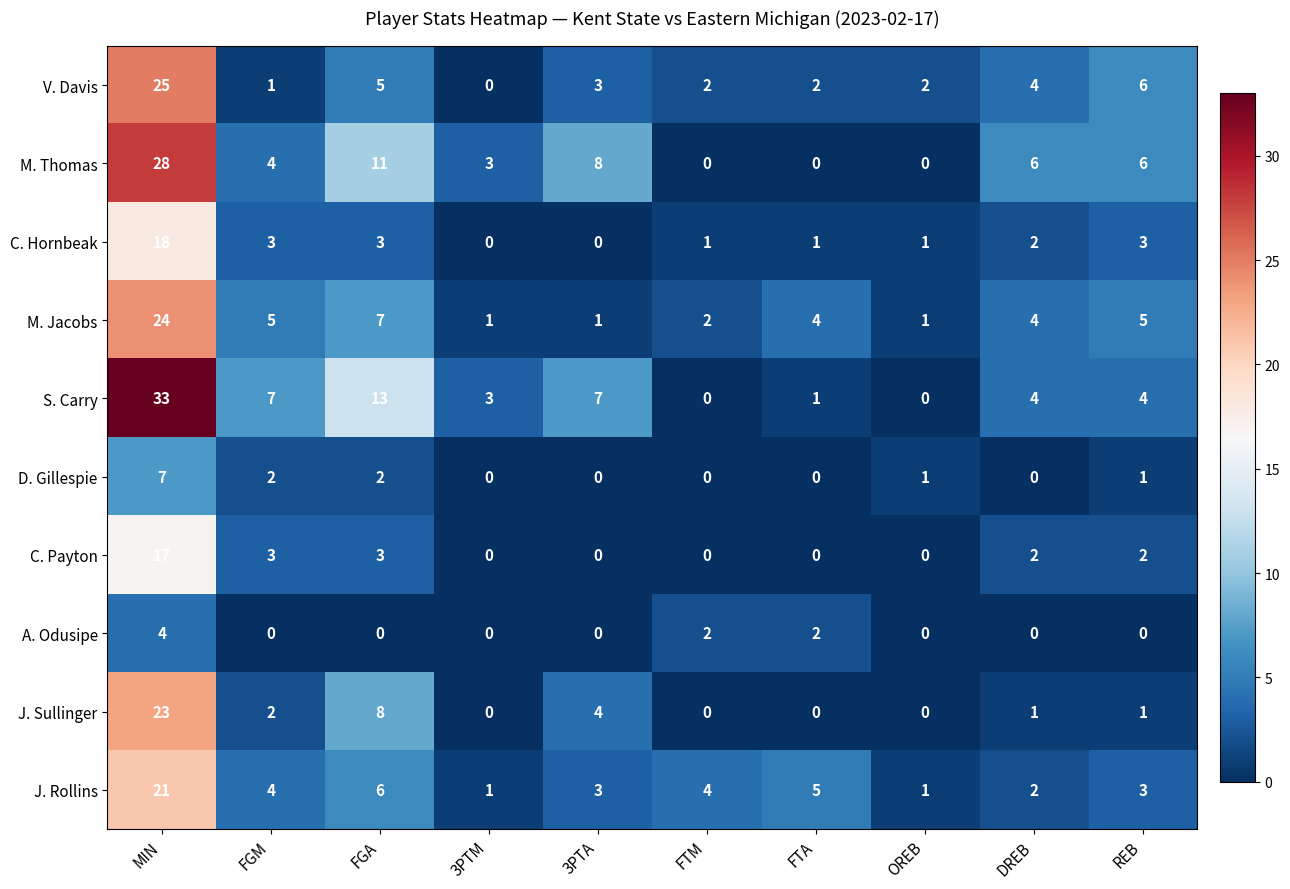

What is the difference between the highest and lowest values at FGM?

7